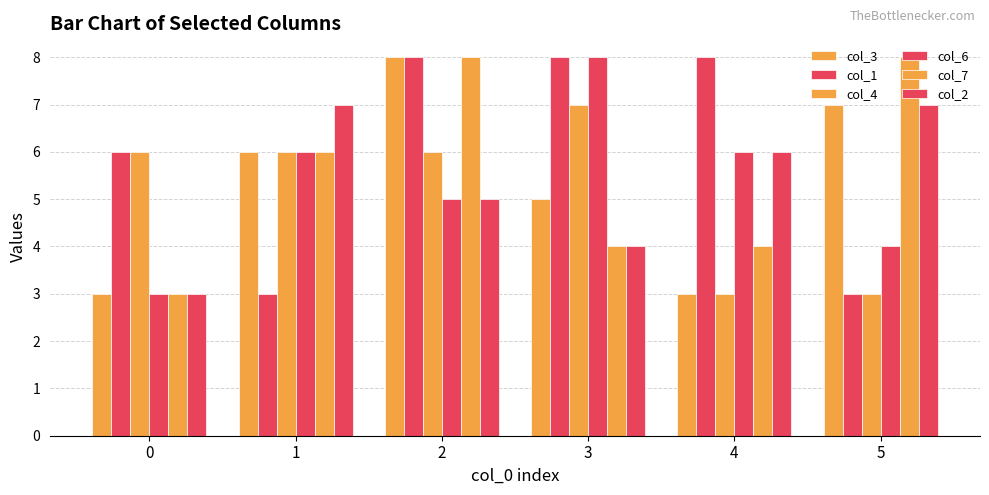

What is the value of the col_1 bar at the 5th from the left?

8